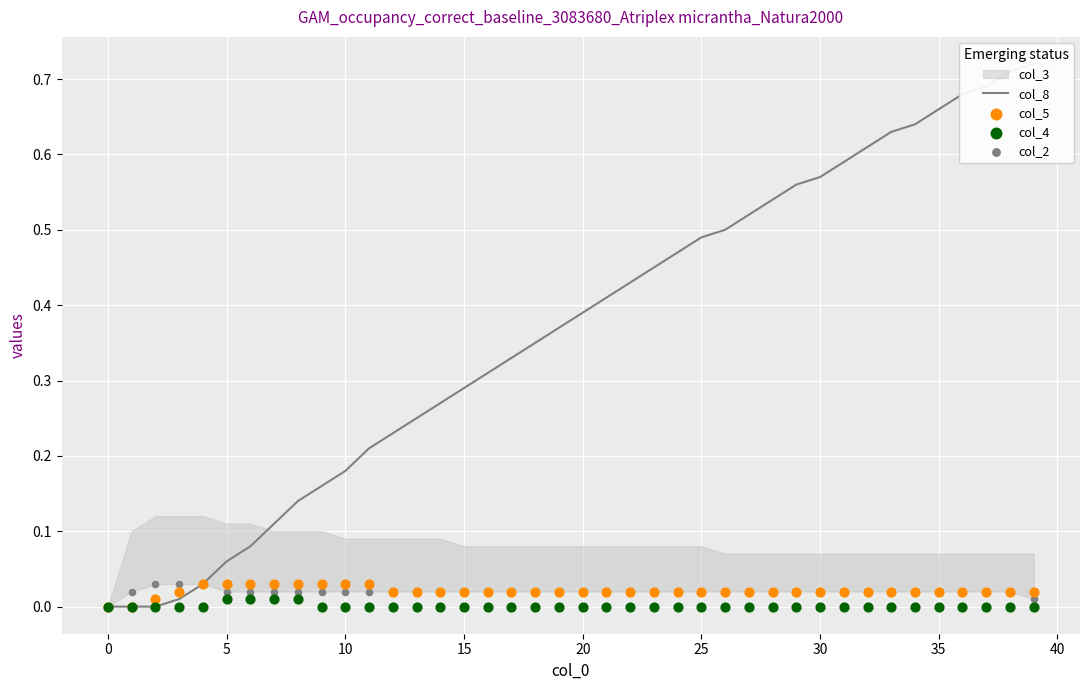

Which series reaches the minimum Y coordinate?

col_8